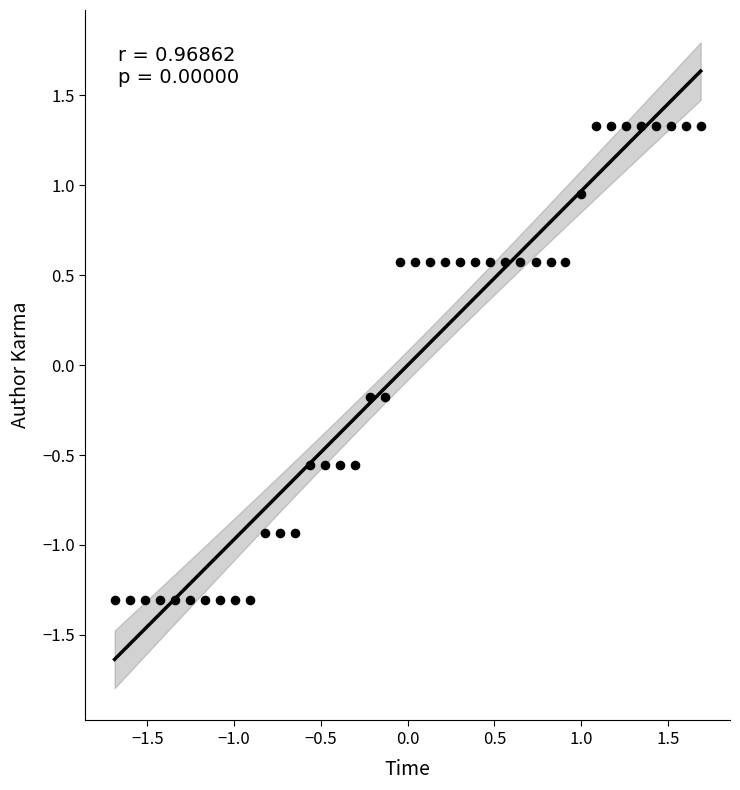

What is the range of Y values (max minus min)?

2.6